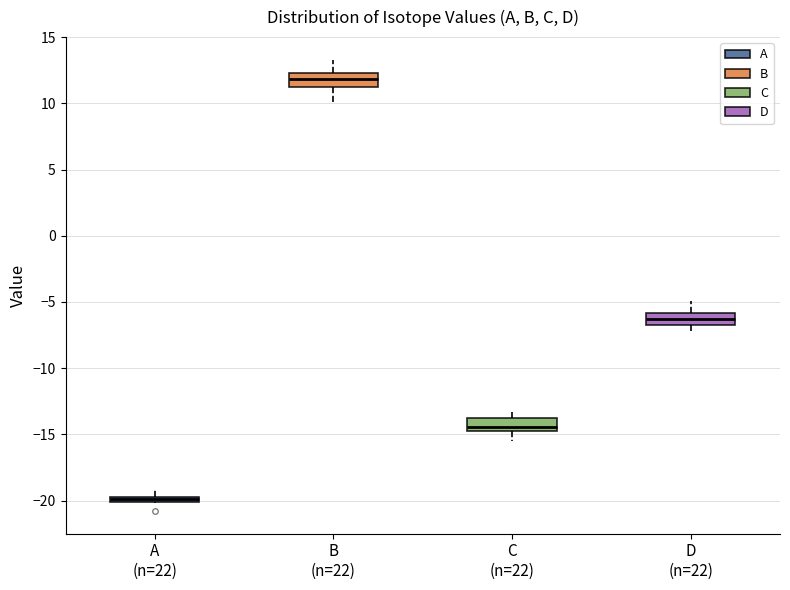

Which box's median line is the highest?

B (n=22)